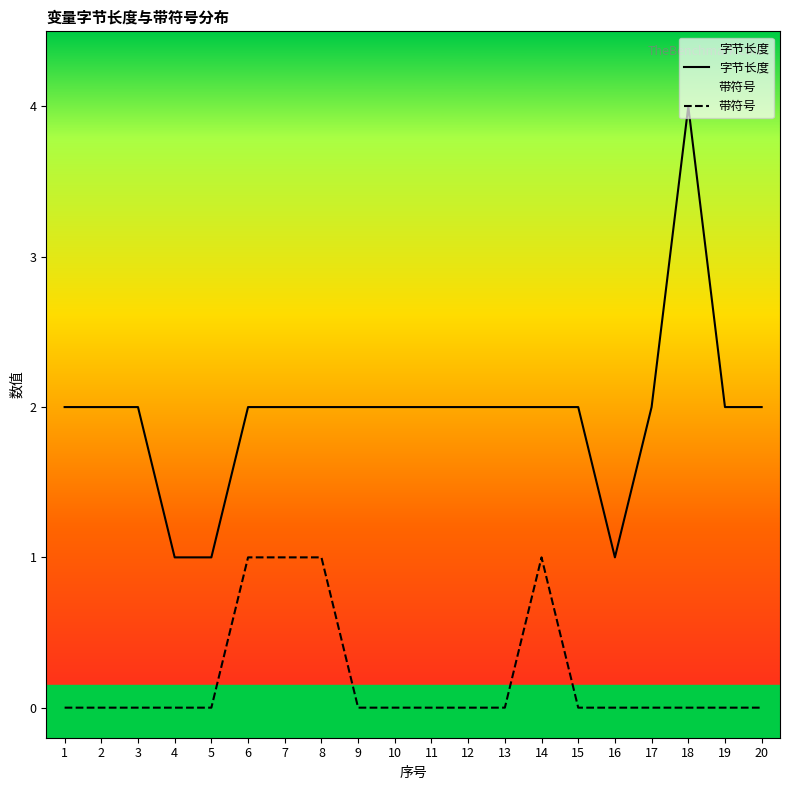

True or false: 字节长度 and 带符号 intersect in this chart.

False